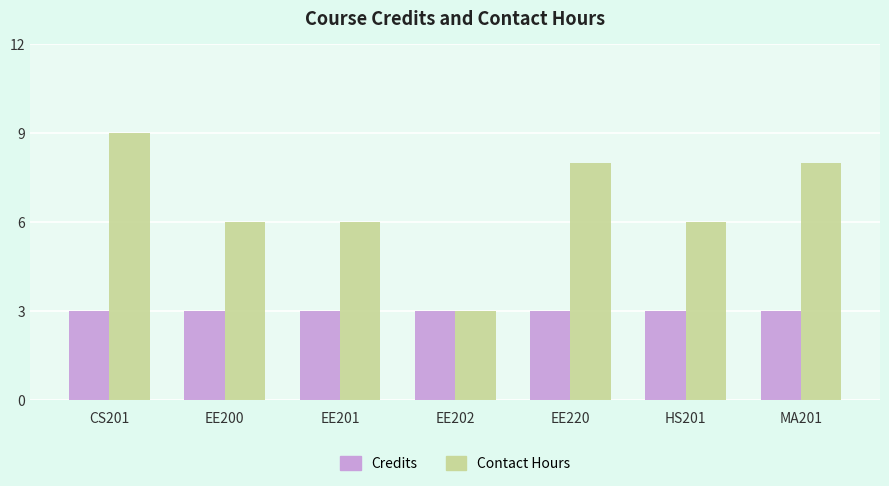

What is the difference between the maximum and minimum values in the Contact Hours series?

6